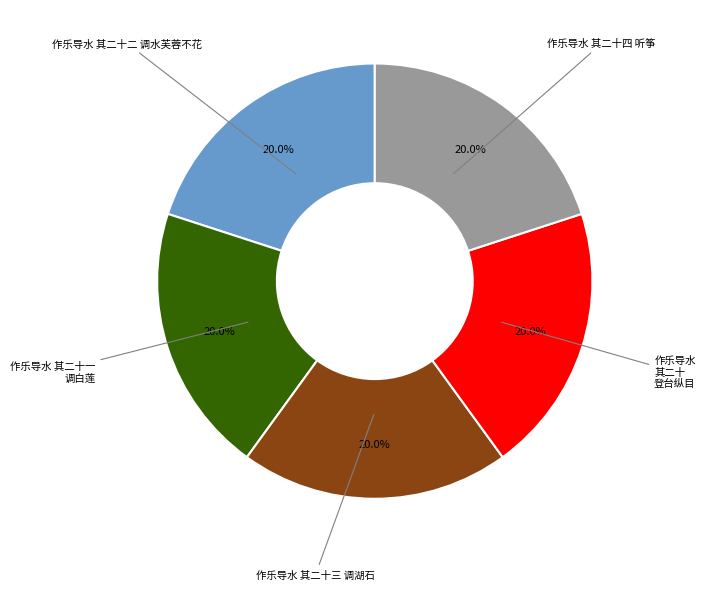

How many slices are in this pie chart?

5